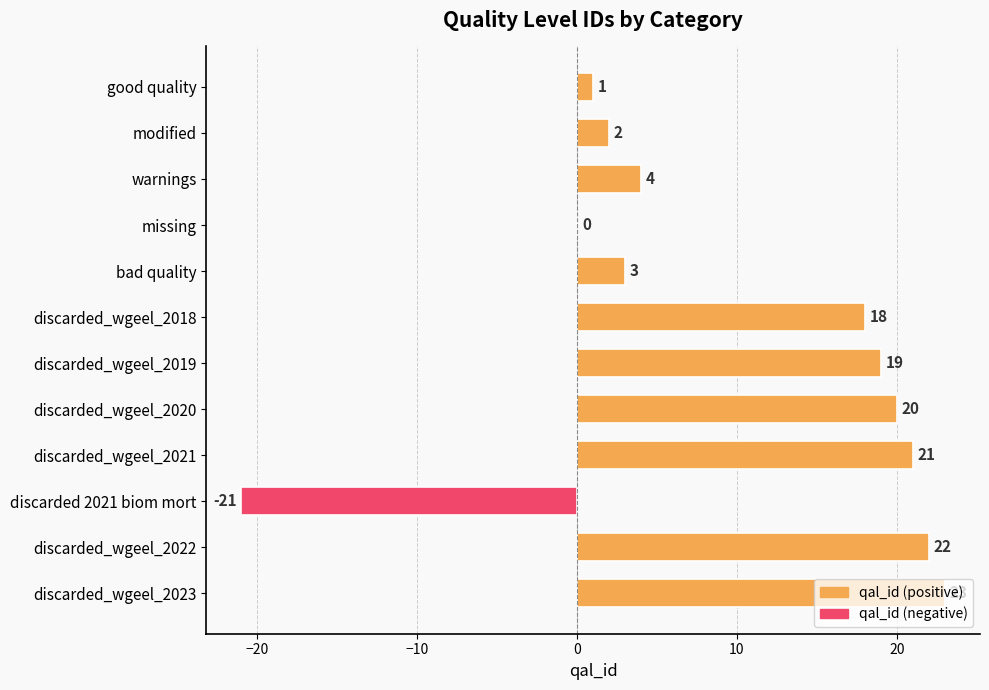

At which label is the value closest to 1?

good quality